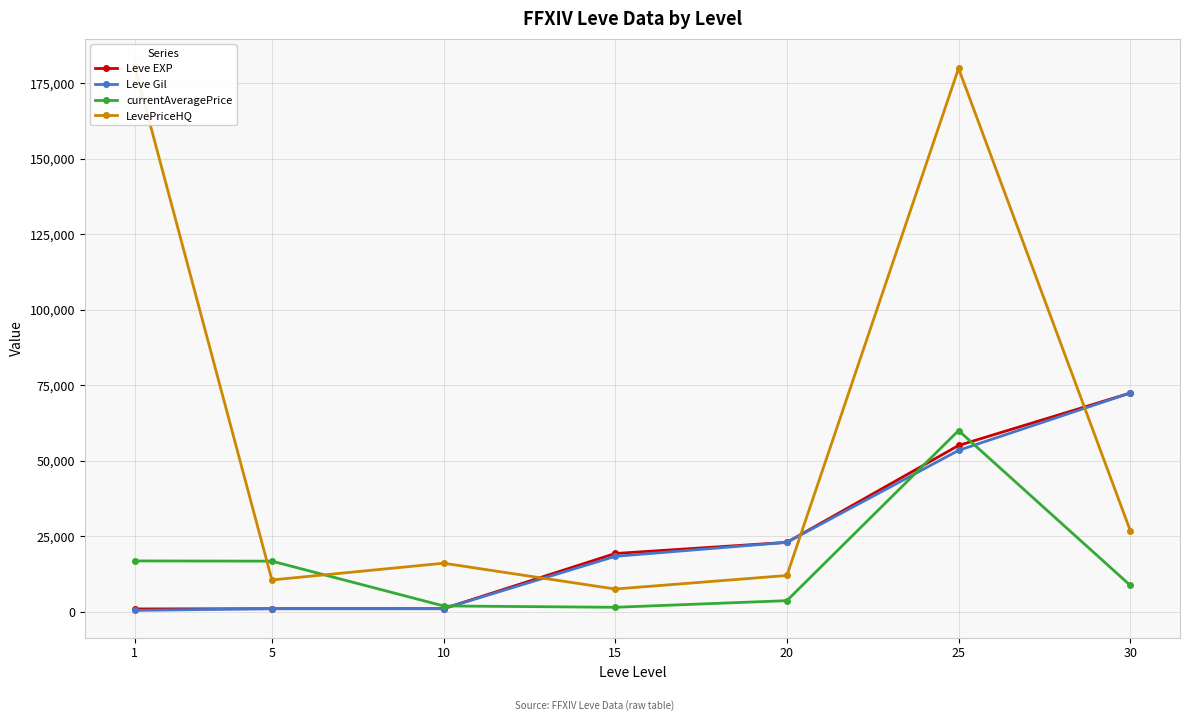

At which label does Leve Gil reach its minimum?

1